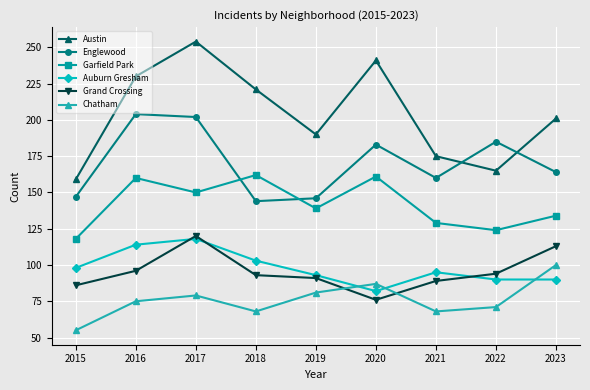

Which category has the highest value across all series?

2017